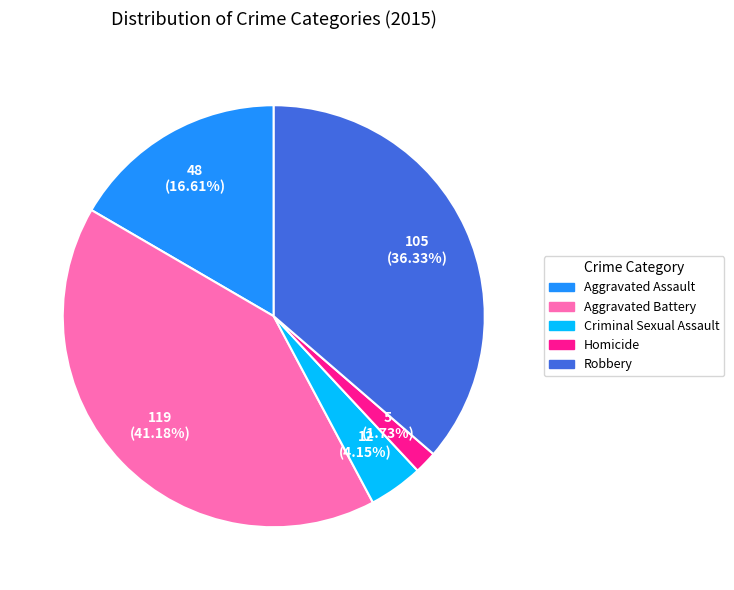

The Homicide slice represents 2% of the pie. True or false?

True